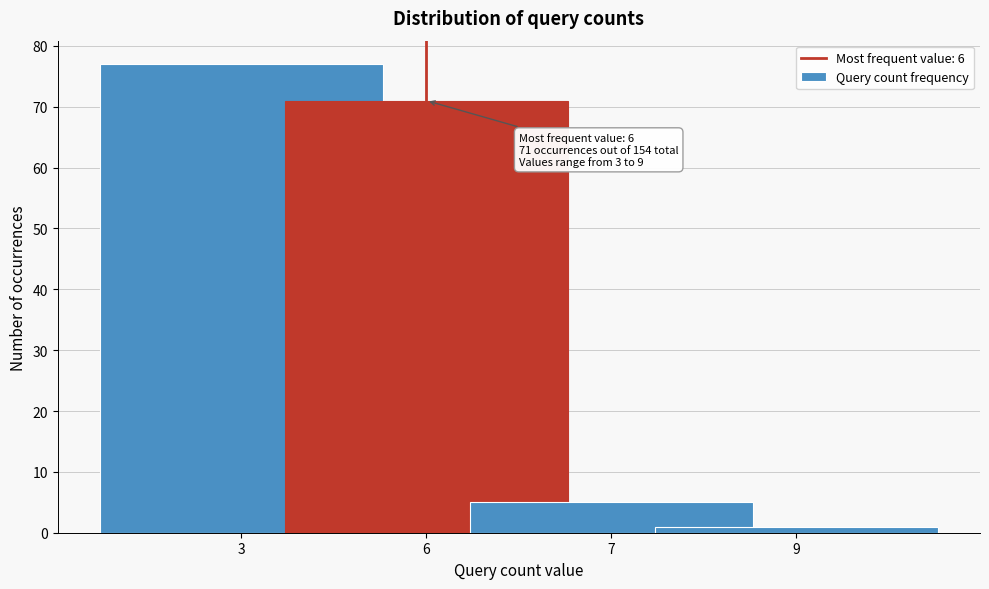

Reading right to left, list all the values displayed in this chart.

9=1	7=5	6=71	3=77